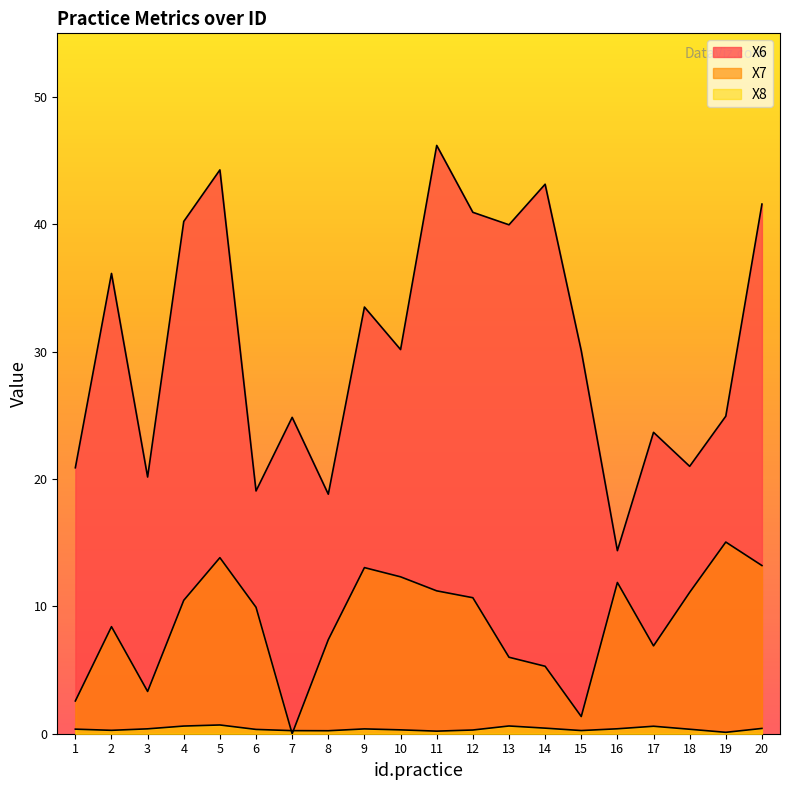

Reading left to right, what are all the values shown in this chart?

X6: 20.9	36.1	20.2	40.2	44.3	19.1	24.8	18.8	33.5	30.2	46.2	40.9	40.0	43.2	30.1	14.4	23.7	21.0	24.9	41.6
X7: 2.6	8.4	3.3	10.5	13.8	9.9	0.0	7.4	13.0	12.3	11.2	10.7	6.0	5.3	1.4	11.9	6.9	11.1	15.1	13.2
X8: 0.4	0.3	0.4	0.6	0.7	0.3	0.2	0.2	0.4	0.3	0.2	0.3	0.6	0.4	0.2	0.4	0.6	0.4	0.1	0.4